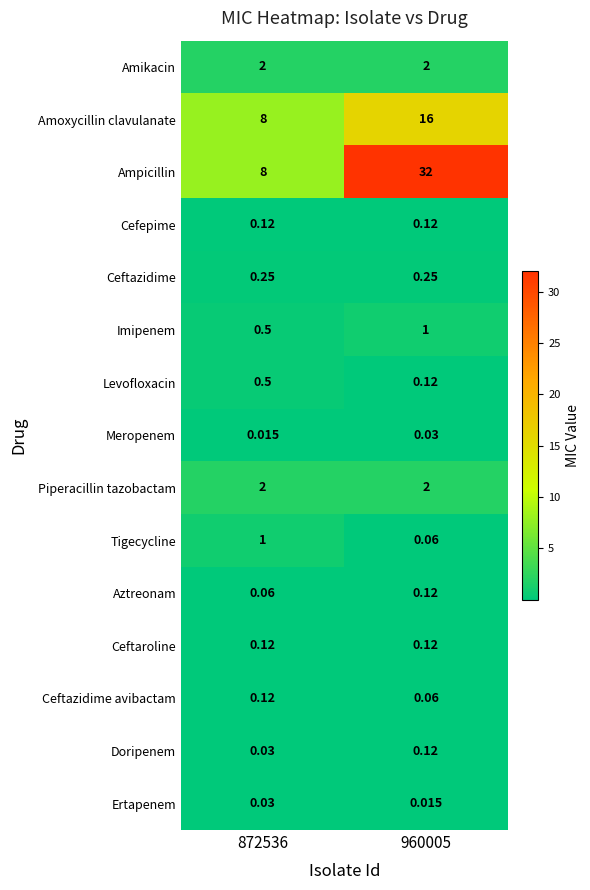

What is the total value across all series at 872536?

22.7